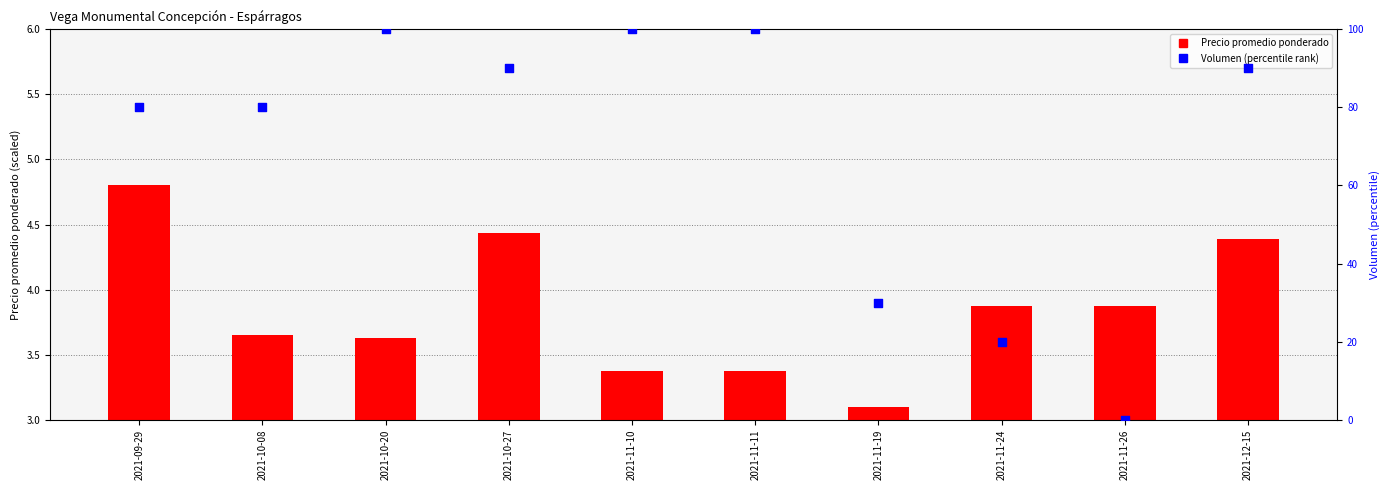

Which series reaches the maximum Y coordinate?

Volumen (percentile)